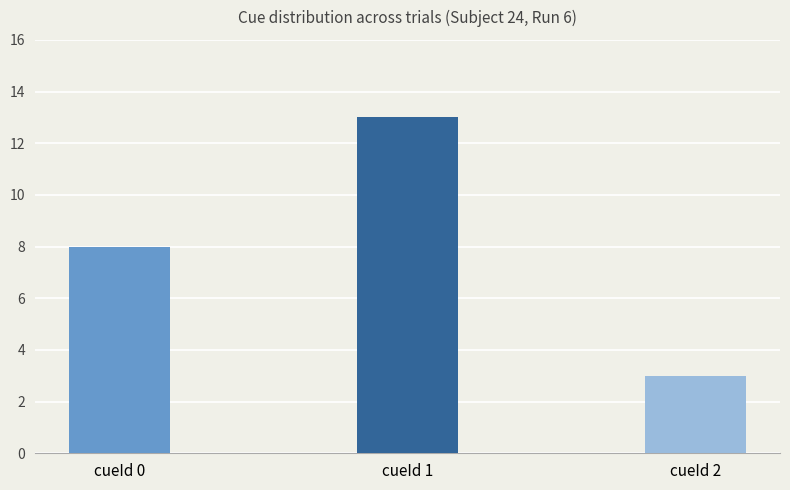

What is the value of the 3rd bar from the left?

3